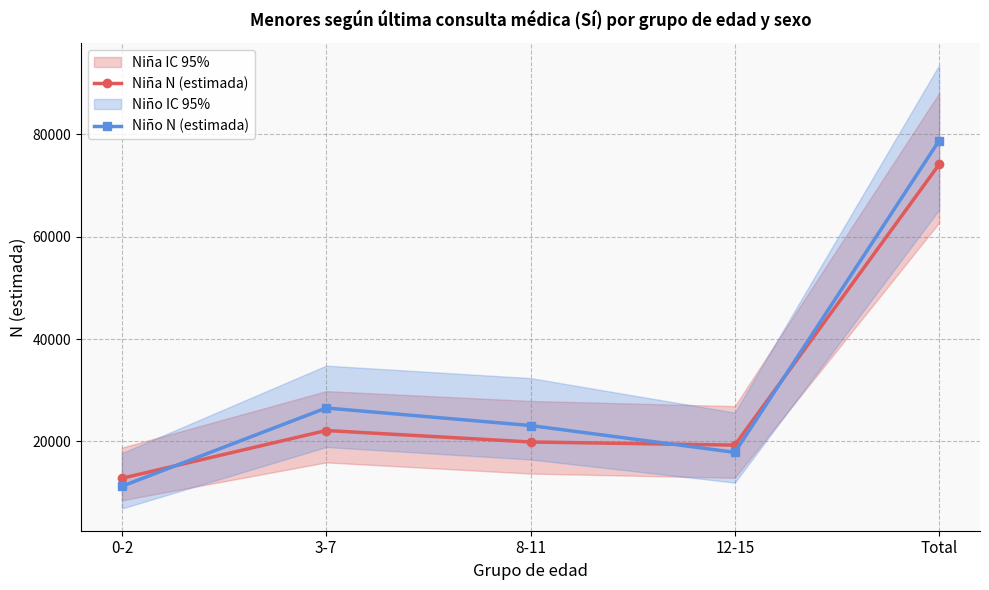

Rank the series at Total from highest to lowest value.

Niño N (estimada), Niña N (estimada)